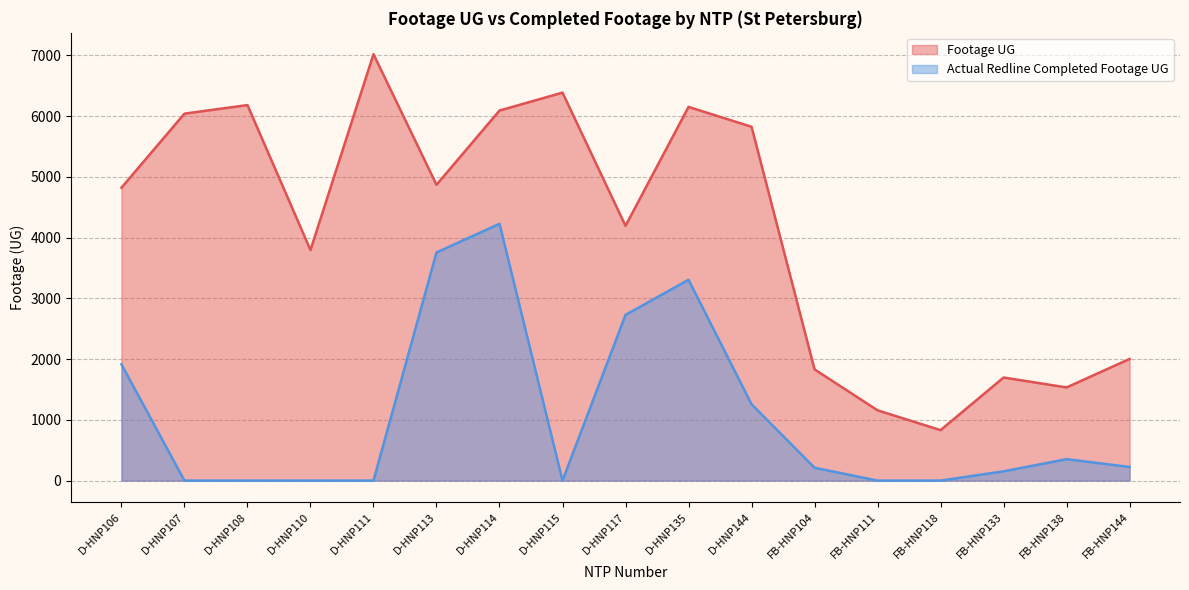

Which series has the largest range (max minus min)?

Footage UG